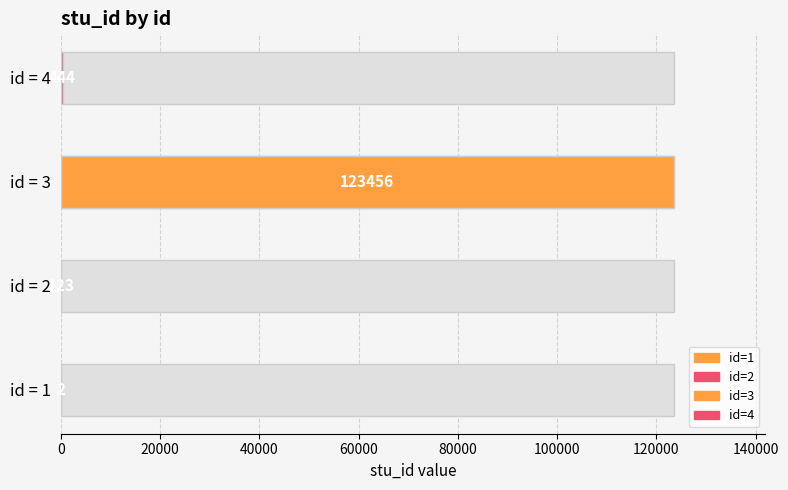

List the labels in order of value, largest first.

3, 4, 2, 1